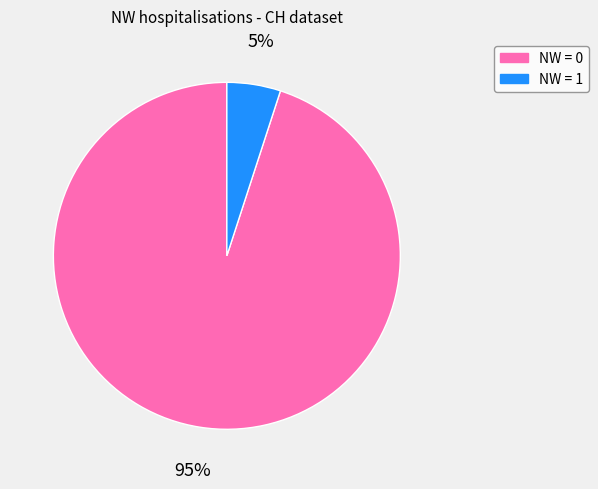

To the nearest percent, what is the difference between the largest and smallest slice percentages?

90%